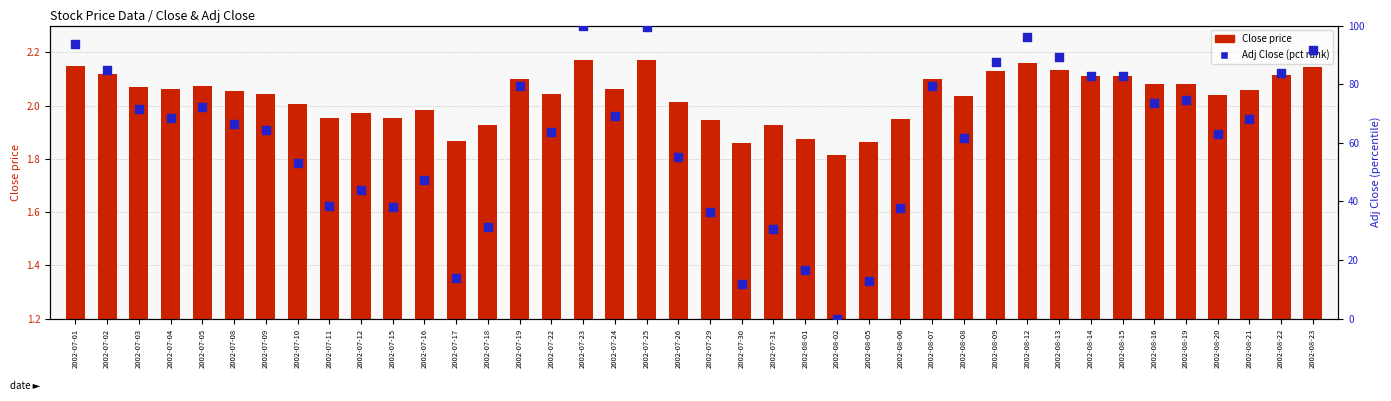

Is the value of Close price at 2002-07-05 greater than the value of Adj Close (pct rank) at 2002-08-06?

No